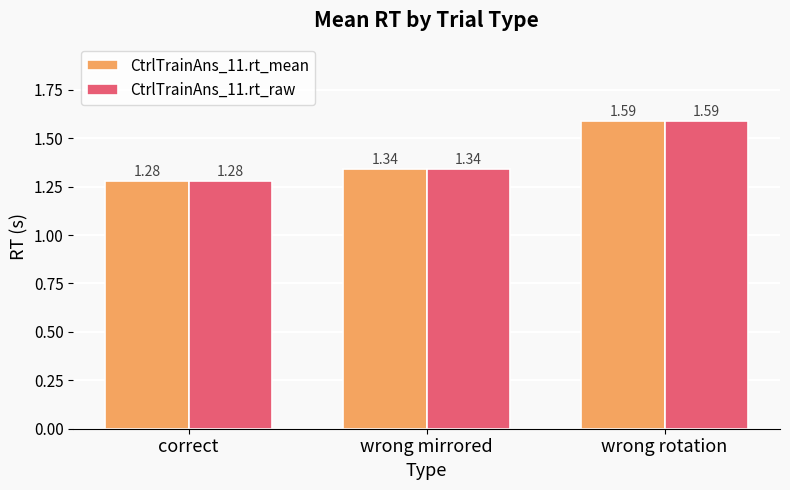

Is it true that CtrlTrainAns_11.rt_mean equals 2.5 at wrong rotation?

False